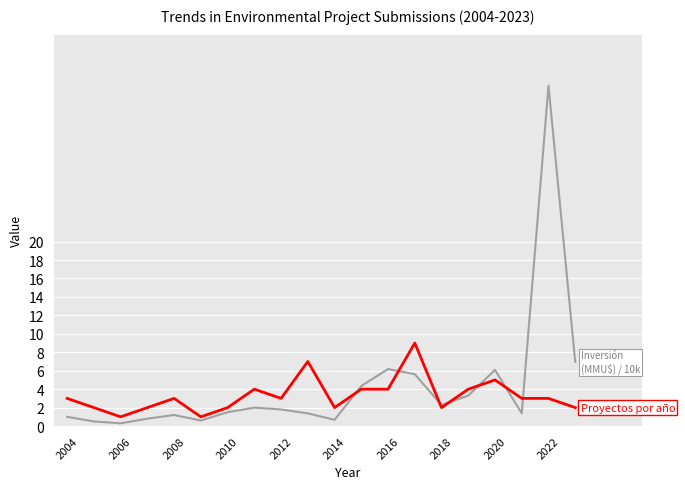

What is the greatest value displayed?

36.9